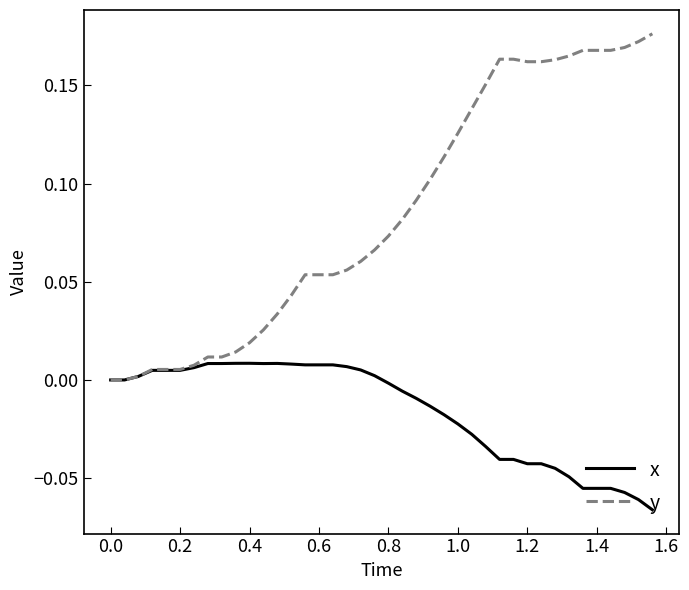

List the series in order of their overall mean, highest first.

y, x